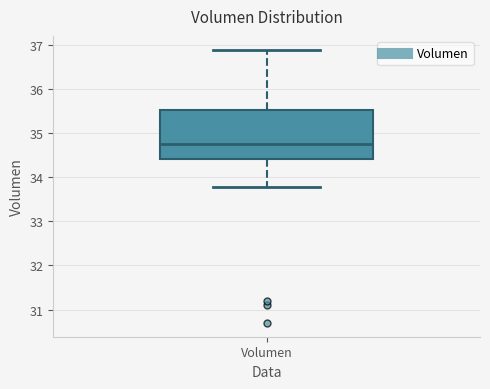

Transcribe this box plot: give where the median line is, the range the box spans, and where the two whiskers end, as read against the y-axis. The values are not printed on the chart, so give them approximately, as read against the axis.

median 34.8, box 34.4 to 35.5, whiskers 33.8 to 36.9